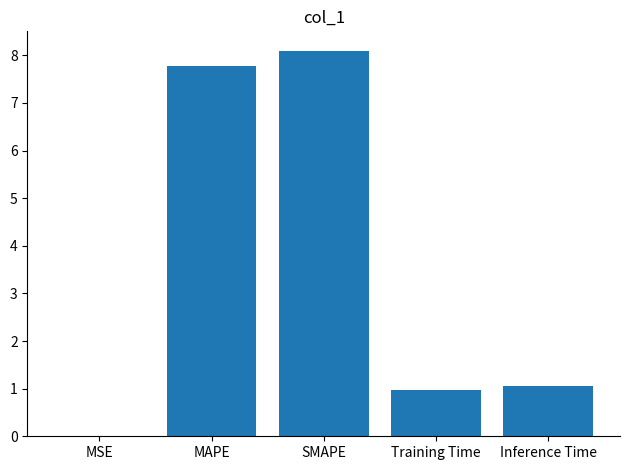

How many data points does each series have?

5